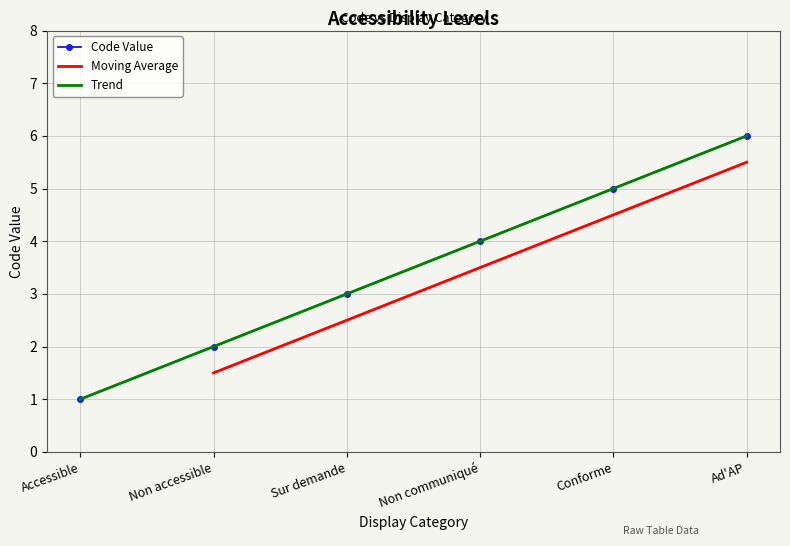

Reading right to left, what are all the values shown in this chart?

Ad'AP=6	Conforme=5	Non communiqué=4	Sur demande=3	Non accessible=2	Accessible=1